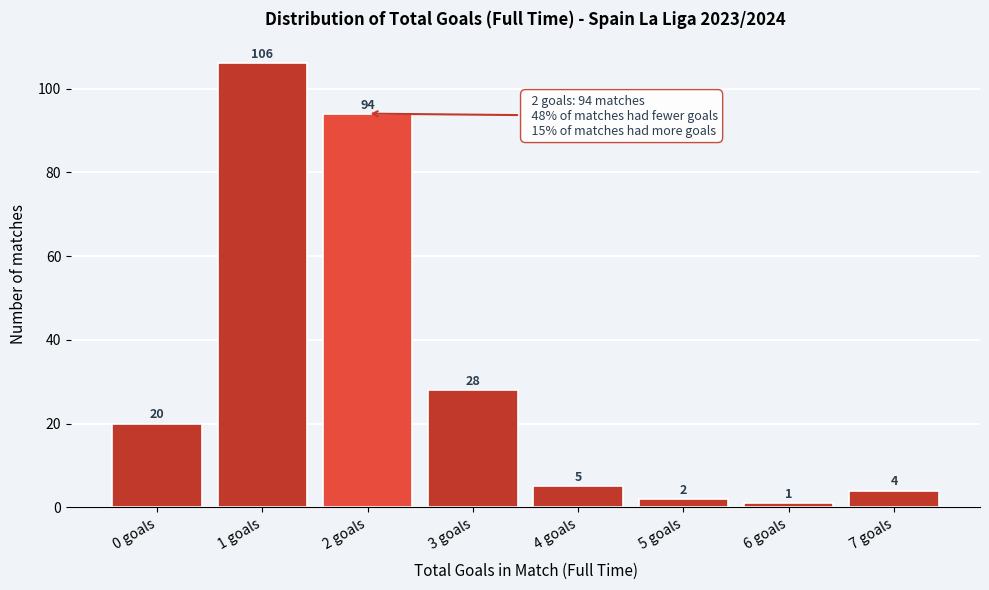

Reading right to left, transcribe all the data shown in this chart.

7 goals=4	6 goals=1	5 goals=2	4 goals=5	3 goals=28	2 goals=94	1 goals=106	0 goals=20